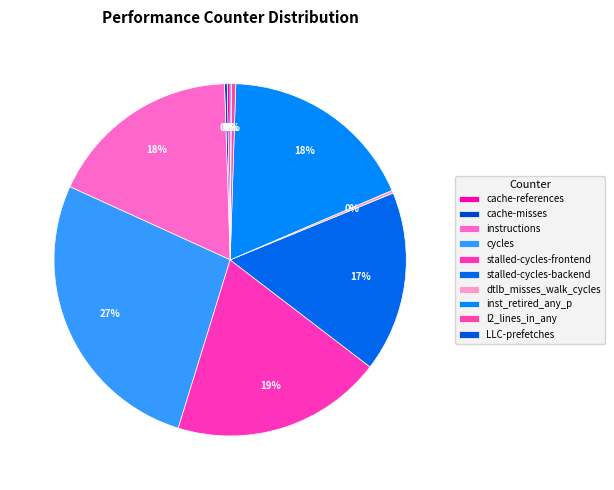

To the nearest percent, what is the average slice percentage?

10%